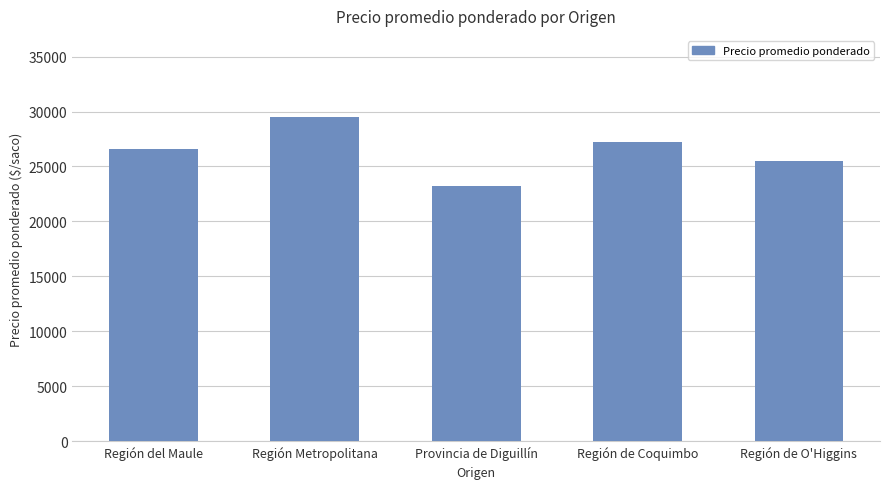

Reading left to right, transcribe all the data shown in this chart.

Región del Maule=26574	Región Metropolitana=29500	Provincia de Diguillín=23182	Región de Coquimbo=27263	Región de O'Higgins=25476